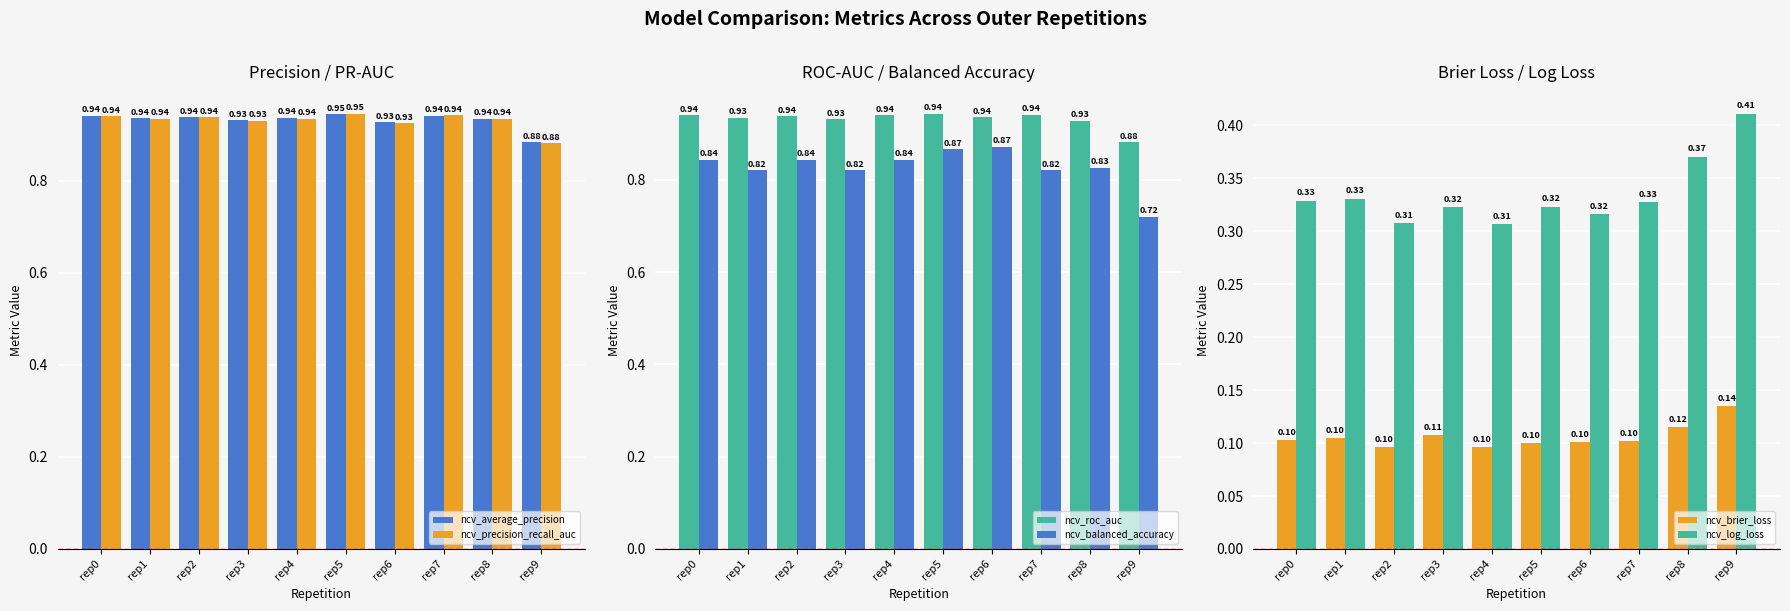

Which series has the widest spread of values?

ncv_balanced_accuracy